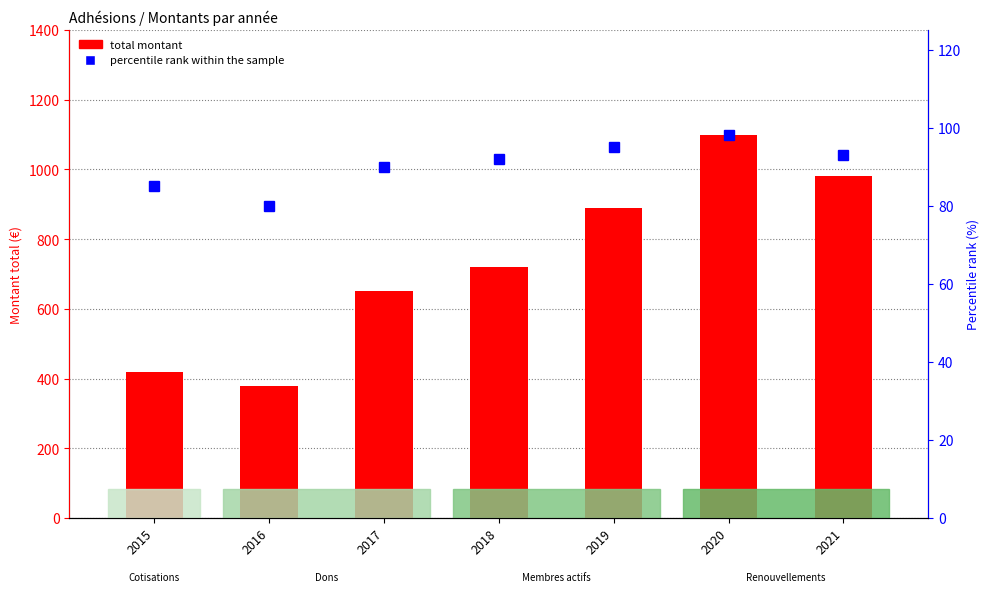

Reading left to right, transcribe all the data shown in this chart.

total montant: 2015=420	2016=380	2017=650	2018=720	2019=890	2020=1100	2021=980
percentile rank within the sample: 2015=85	2016=80	2017=90	2018=92	2019=95	2020=98	2021=93